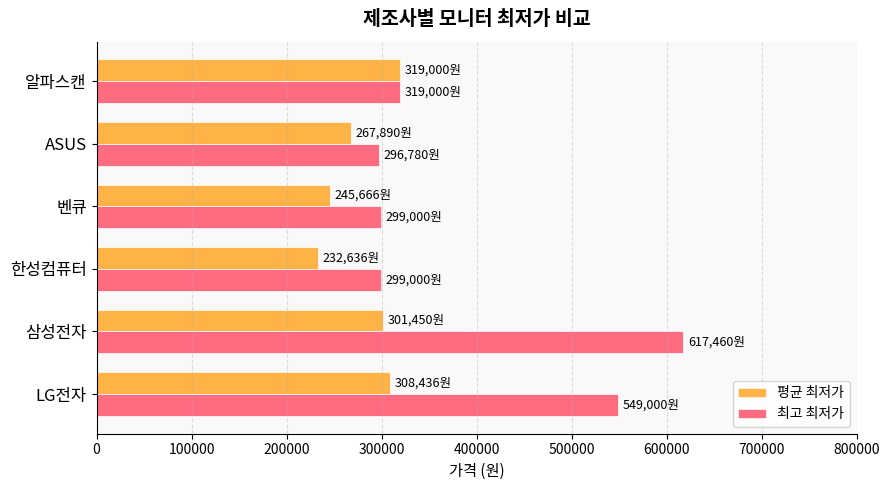

At how many categories does at least one series exceed 263122?

6